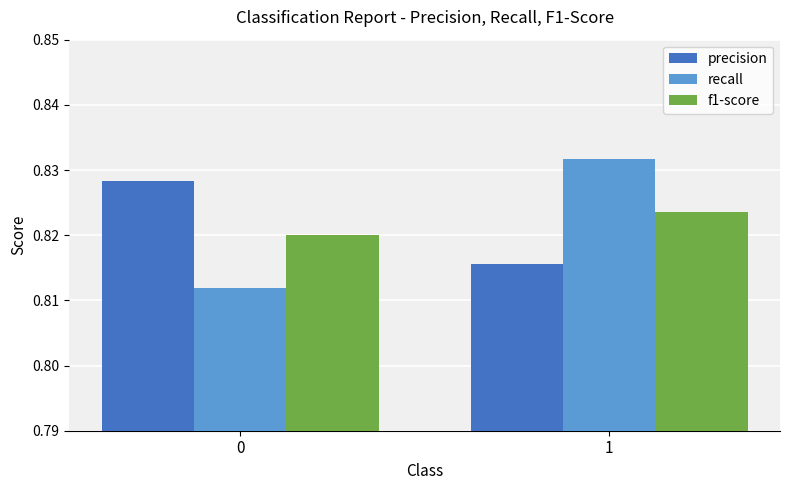

What is the total value across all series at 1?

2.5